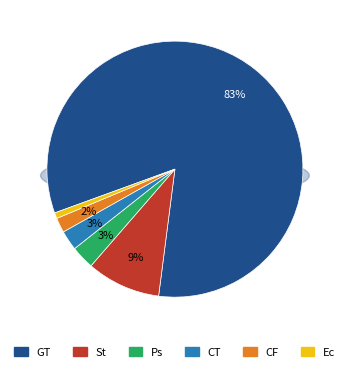

Count the number of slices in the pie.

6